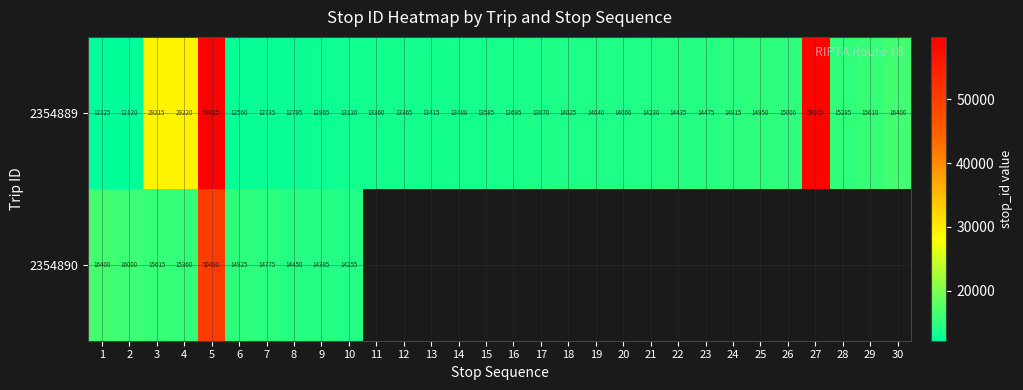

At which category is the sum across all series the highest?

5